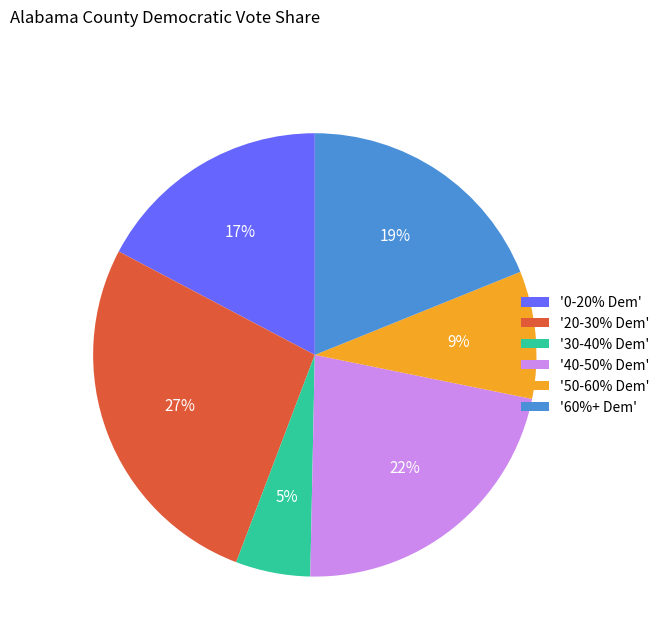

Which has a higher value, '60%+ Dem' or '40-50% Dem'?

'40-50% Dem'